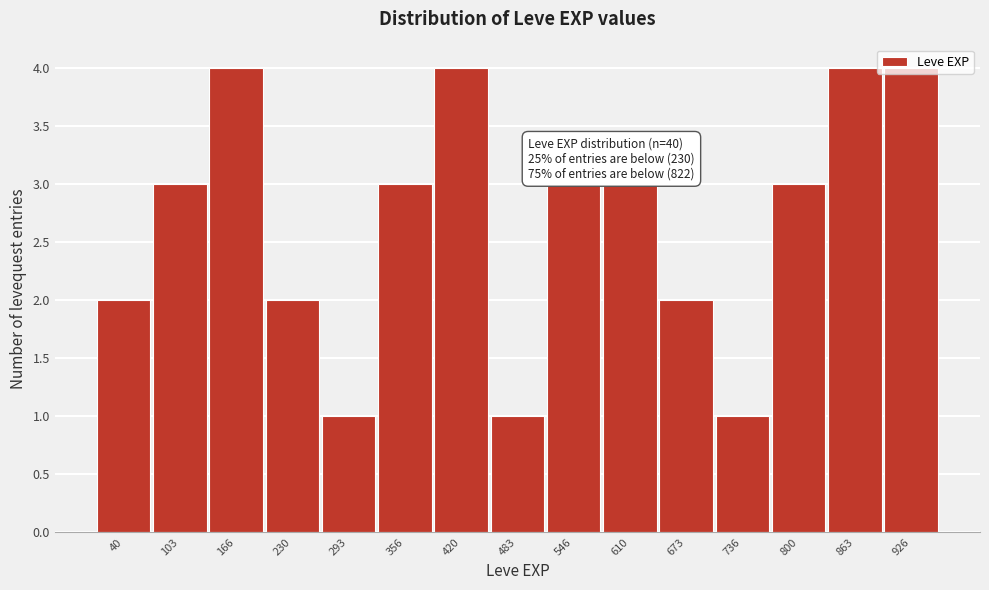

The value at 610 is 2. True or false?

False